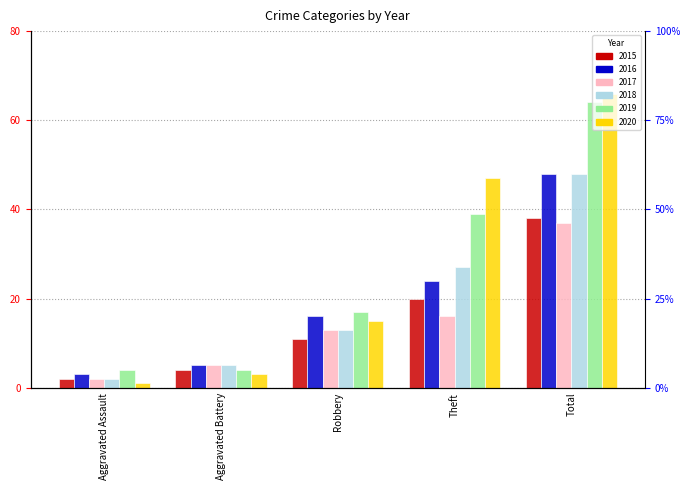

Read the 2020 value at Aggravated Battery.

3